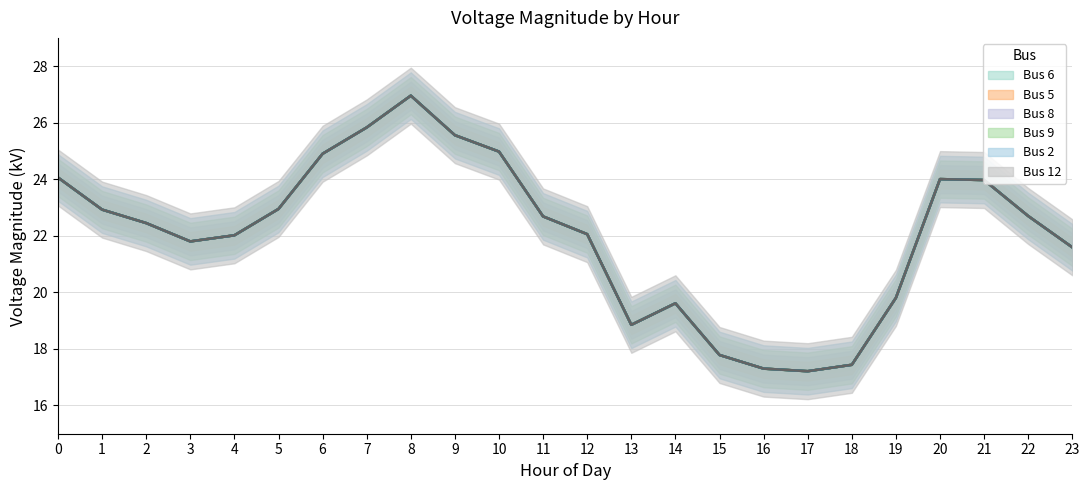

Is the value of Bus 12 at 5 greater than the value of Bus 5 at 6?

No